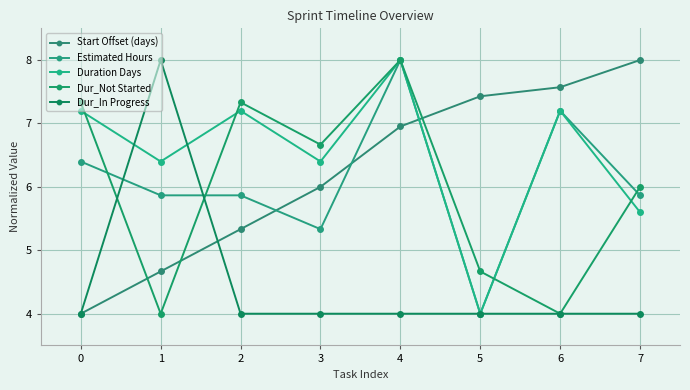

What is the value of the Dur_Not Started point at the 3rd from the left?

7.3